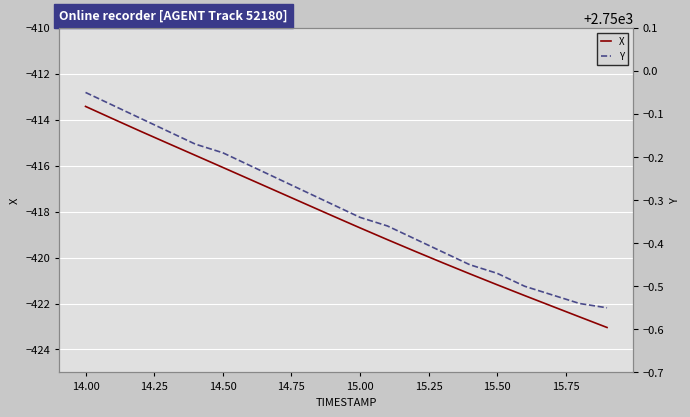

How many Y values are between 2749 and 2750?

20